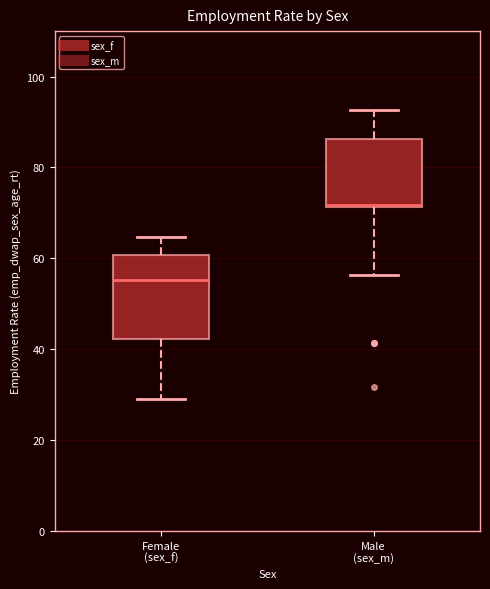

Which box is the tallest, from its lower edge to its upper edge?

Female (sex_f)